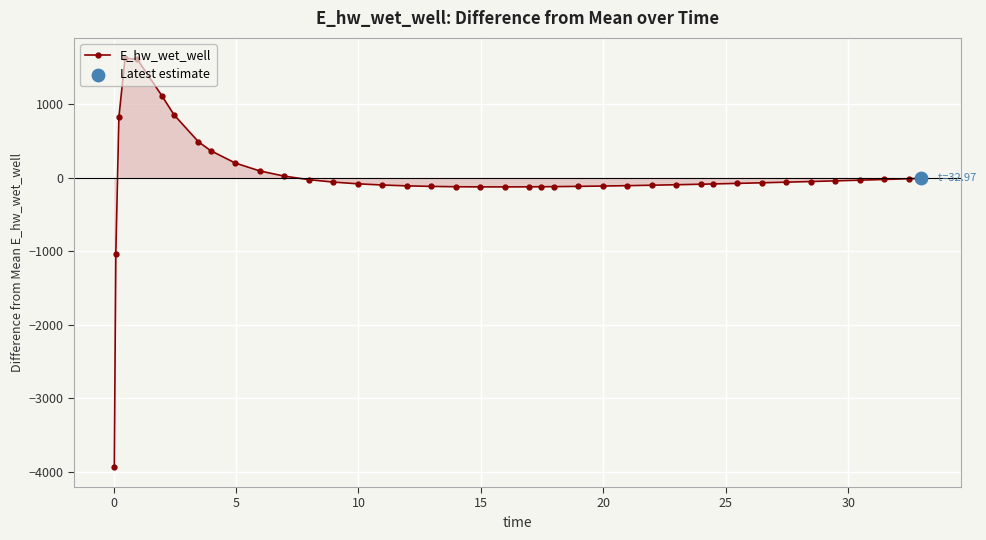

What is the difference between the second highest and minimum values?

5545.0